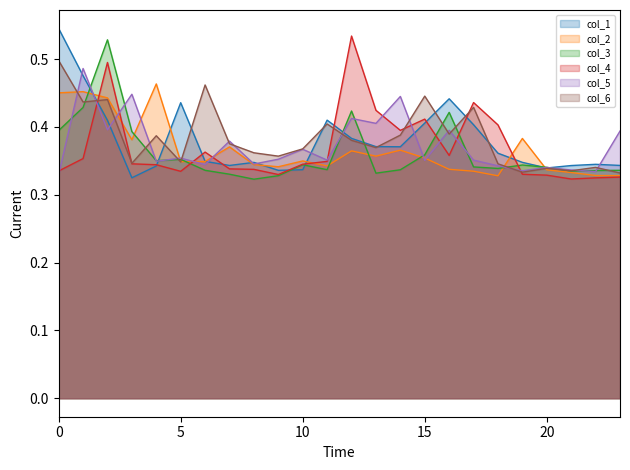

What is the total value across all series at 6?

2.2